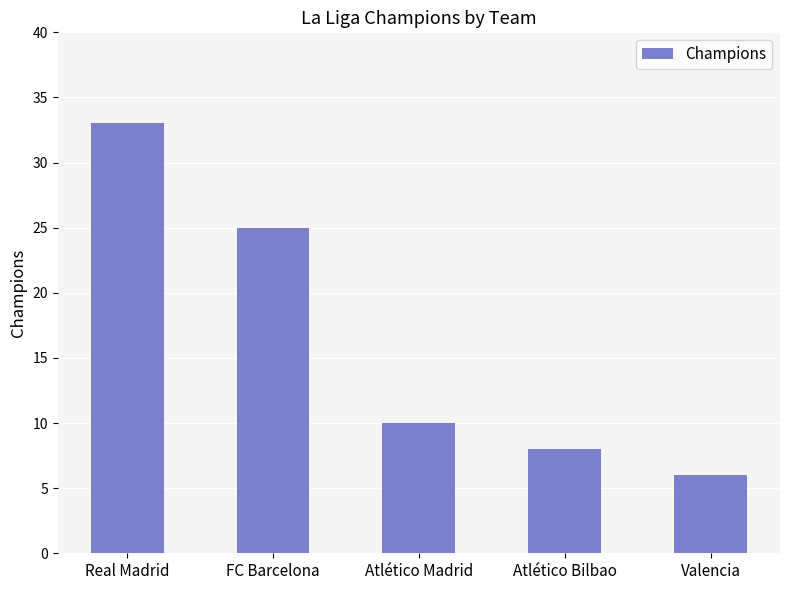

At which label is the value closest to 19?

FC Barcelona